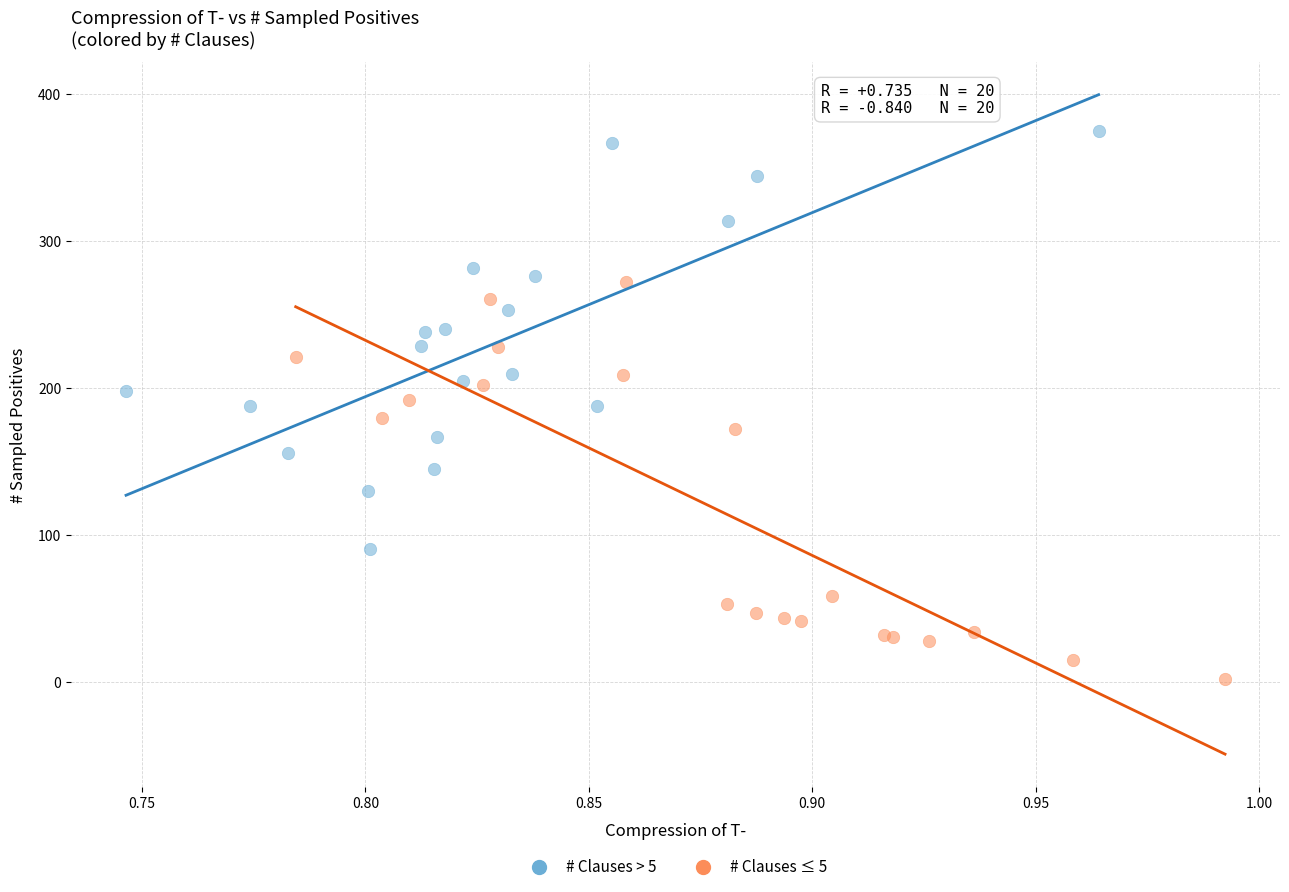

Which series contains the lowest Y value?

# Clauses ≤ 5